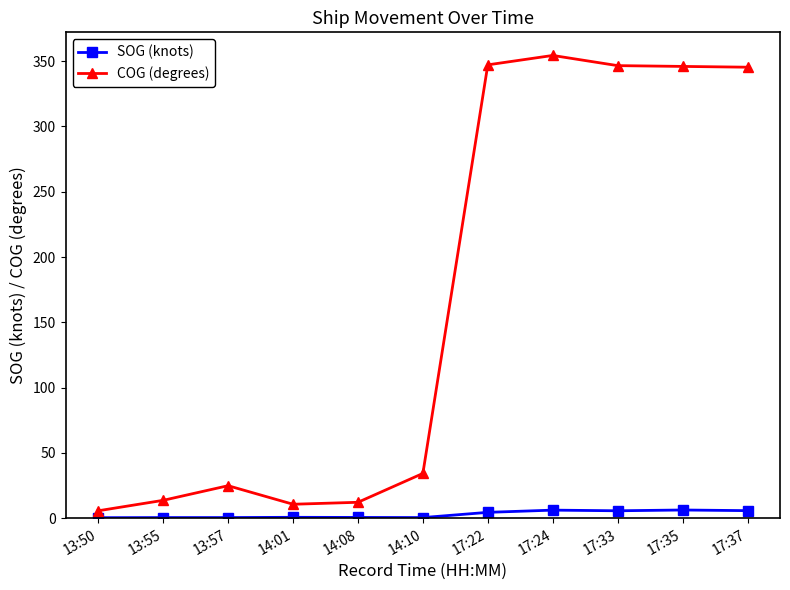

At how many categories does at least one series exceed 337?

5